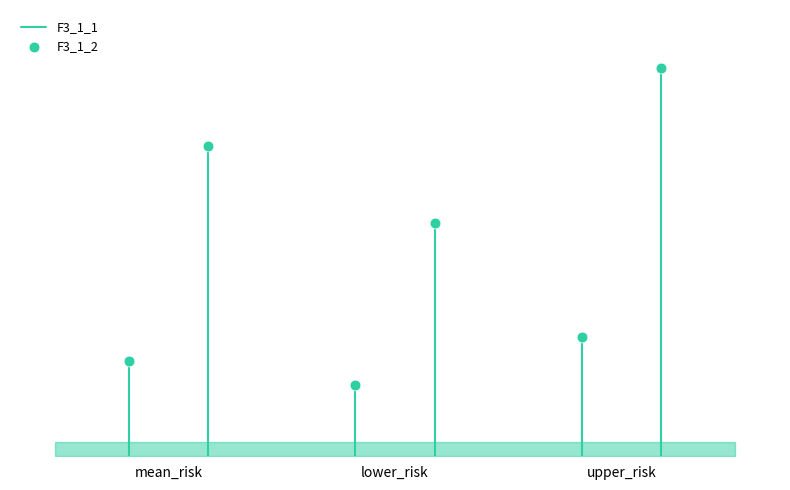

Which series contains the lowest Y value?

F3_1_1